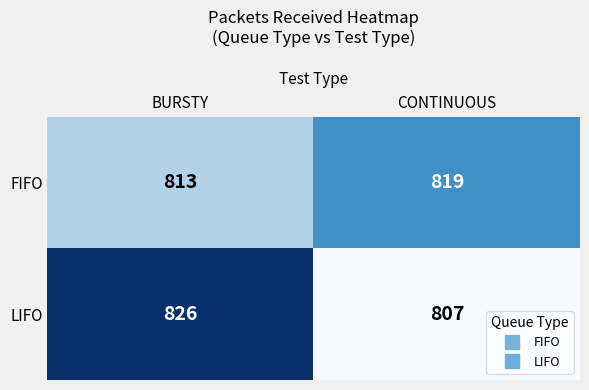

Is it true that FIFO equals 813 at BURSTY?

True